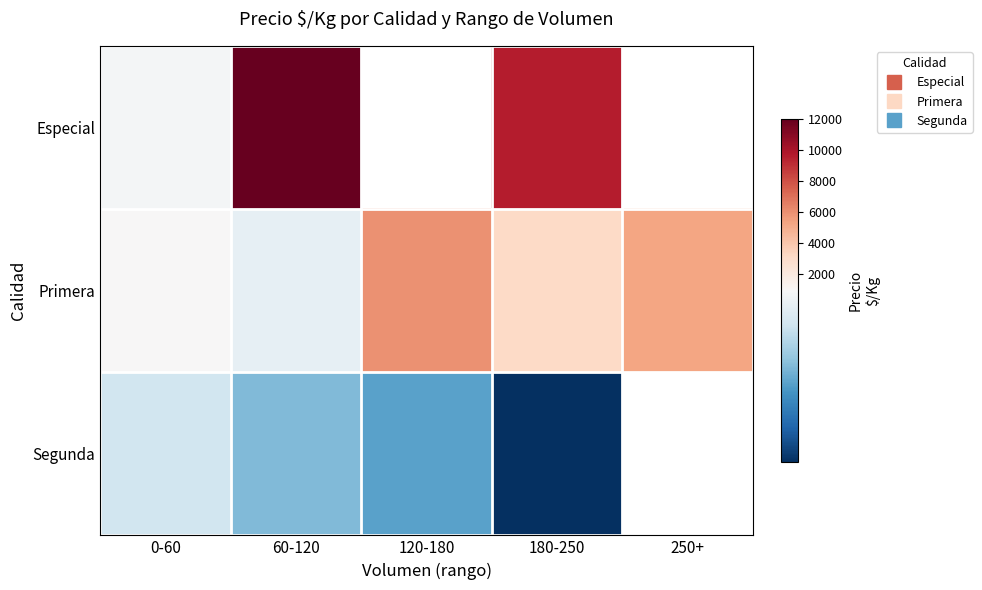

At which category is the sum across all series the highest?

60-120